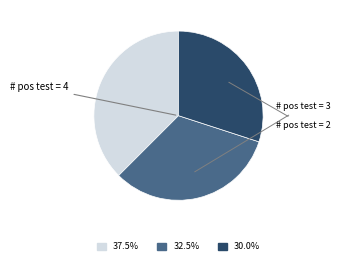

Do 37.5% and 32.5% together represent more than half of the pie?

Yes